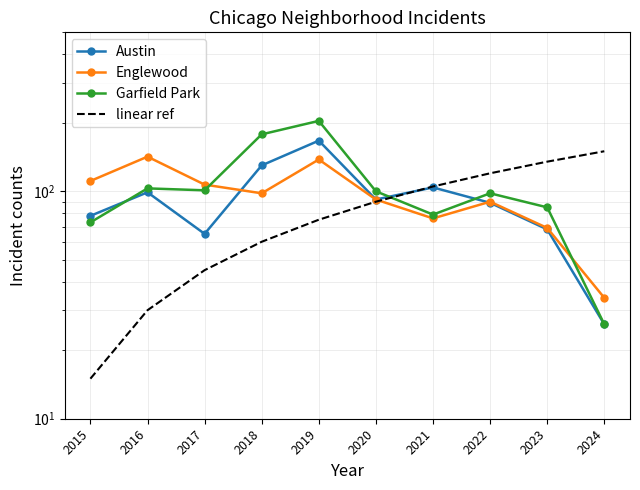

Where is the first local minimum for Garfield Park?

2017